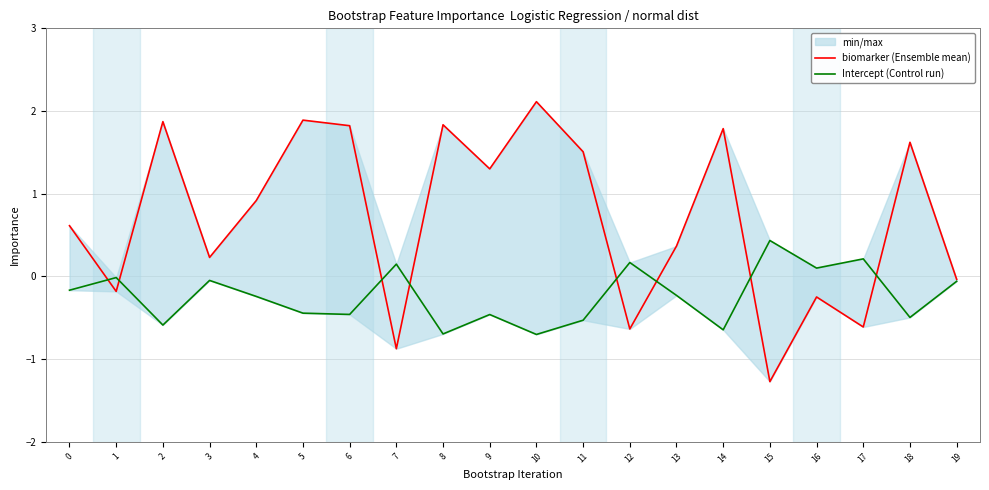

List the series in order of their peak value, highest first.

biomarker (Ensemble mean), Intercept (Control run)